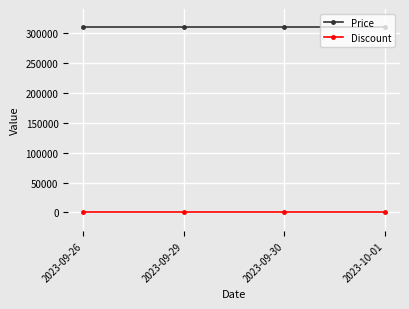

True or false: Price and Discount cross at least once.

False